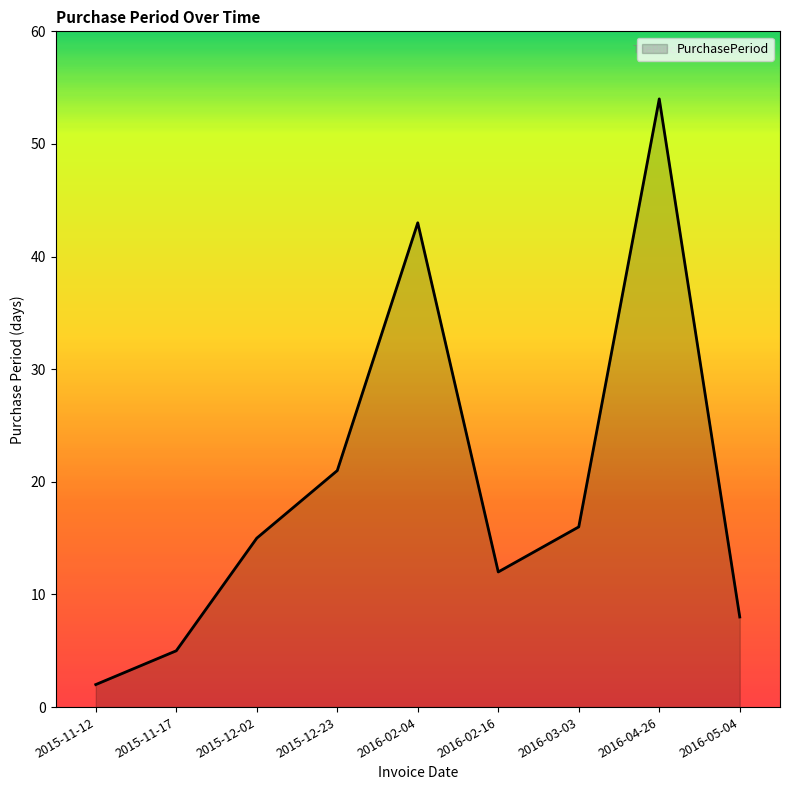

What is the ratio of the value at 2015-11-12 to the value at 2016-03-03?

0.1